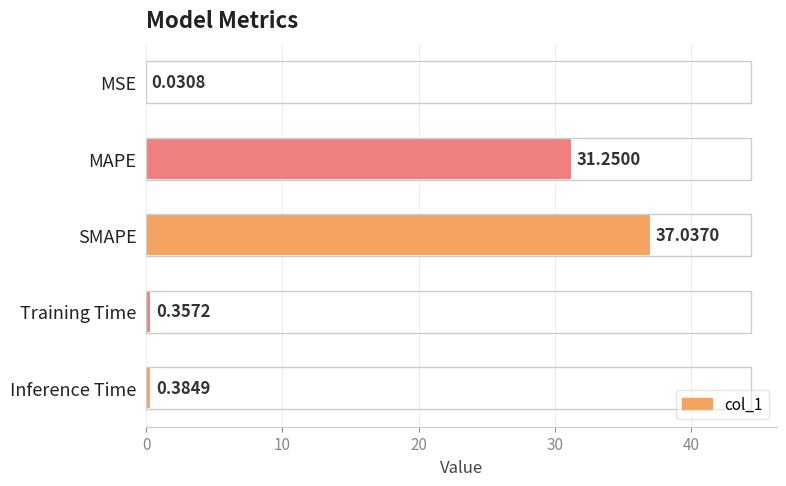

Does the chart contain stacked bars?

No